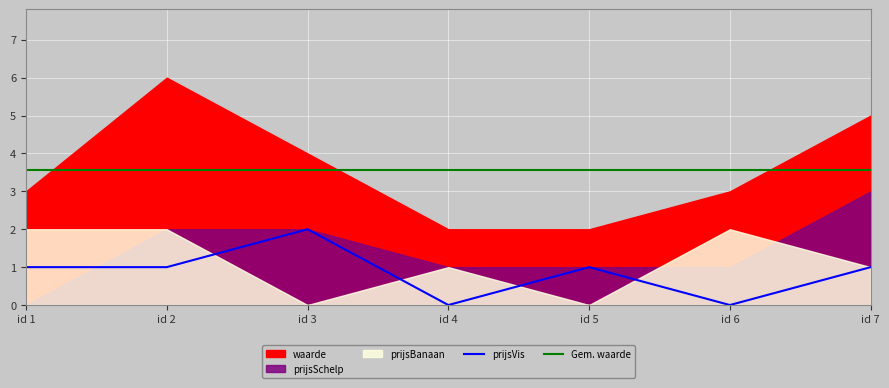

What is the value of the waarde point at the 6th from the left?

3